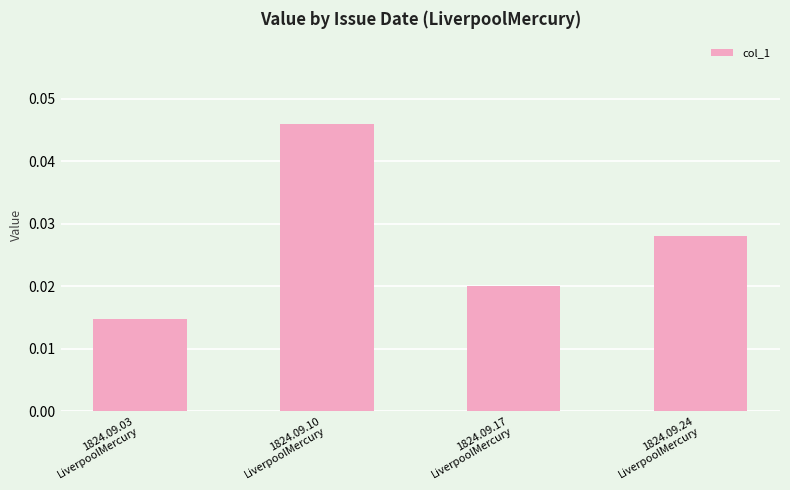

Rank the categories by value from lowest to highest.

1824.09.03
LiverpoolMercury, 1824.09.17
LiverpoolMercury, 1824.09.24
LiverpoolMercury, 1824.09.10
LiverpoolMercury